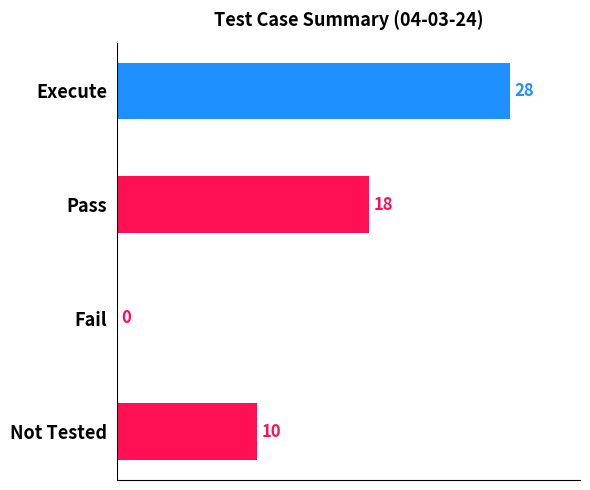

True or false: the data shows 8 at Pass.

False